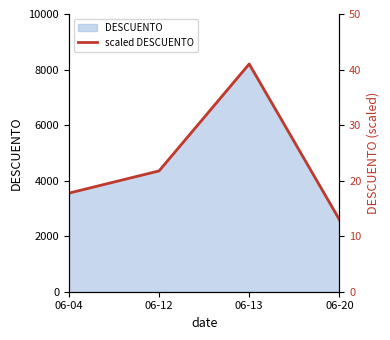

Rank the categories by value from lowest to highest.

06-20, 06-04, 06-12, 06-13